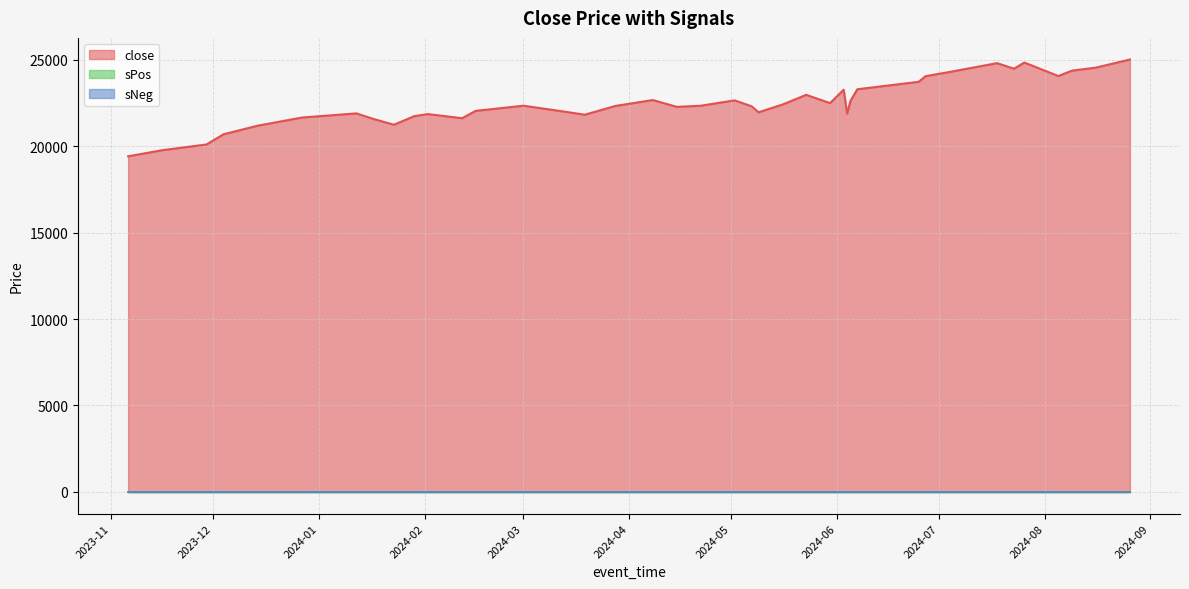

Between 2024-03-01 and 2024-08-26, which is larger?

2024-08-26